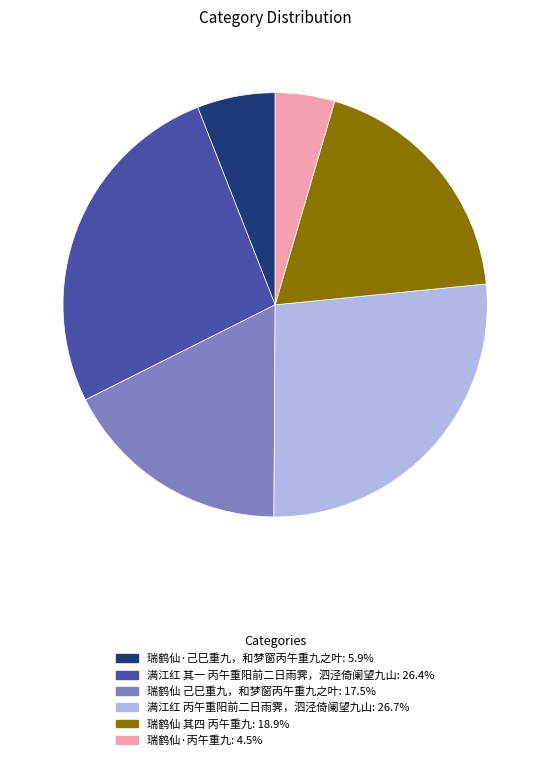

Between 满江红 其一 丙午重阳前二日雨霁，泗泾倚阑望九山 and 瑞鹤仙 己巳重九，和梦窗丙午重九之叶, which is larger?

满江红 其一 丙午重阳前二日雨霁，泗泾倚阑望九山